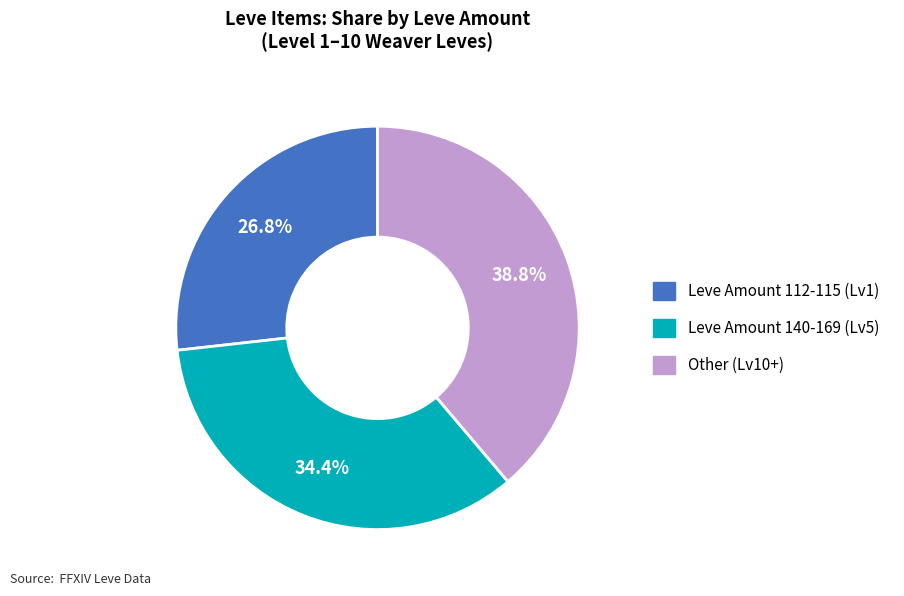

How many segments does this pie chart have?

3